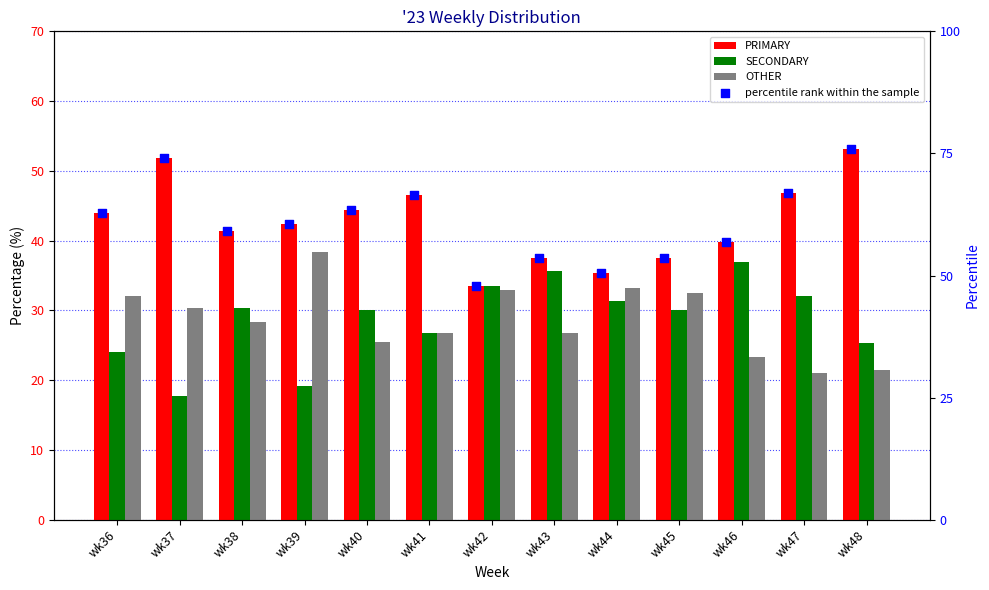

At which category is the sum across all series the highest?

wk48